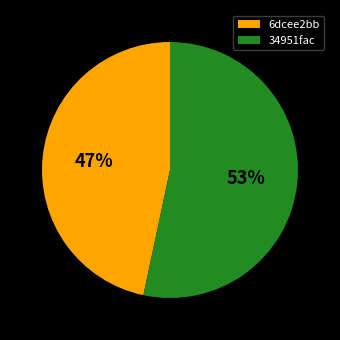

What percentage is the 34951fac slice, to the nearest percent?

53%